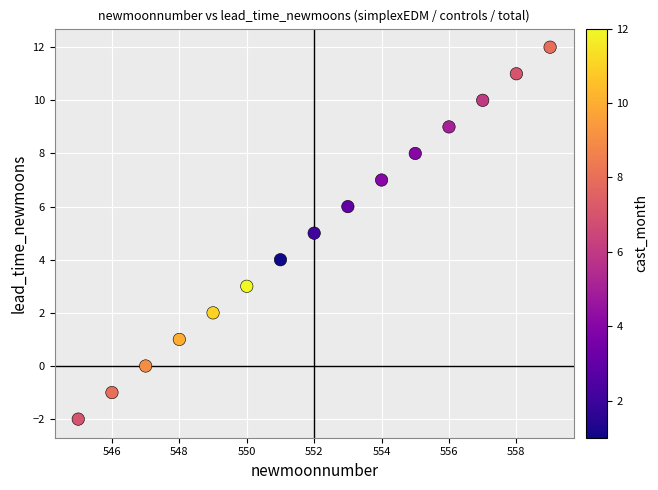

What is the range of Y values (max minus min)?

14